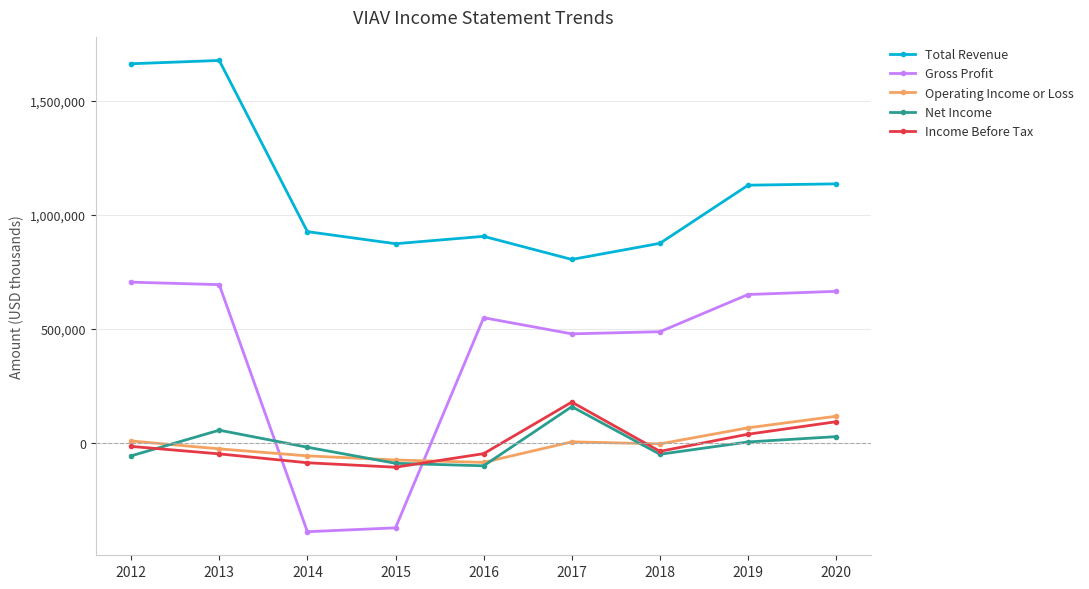

At 2012, list the series in order from smallest to largest.

Net Income, Income Before Tax, Operating Income or Loss, Gross Profit, Total Revenue